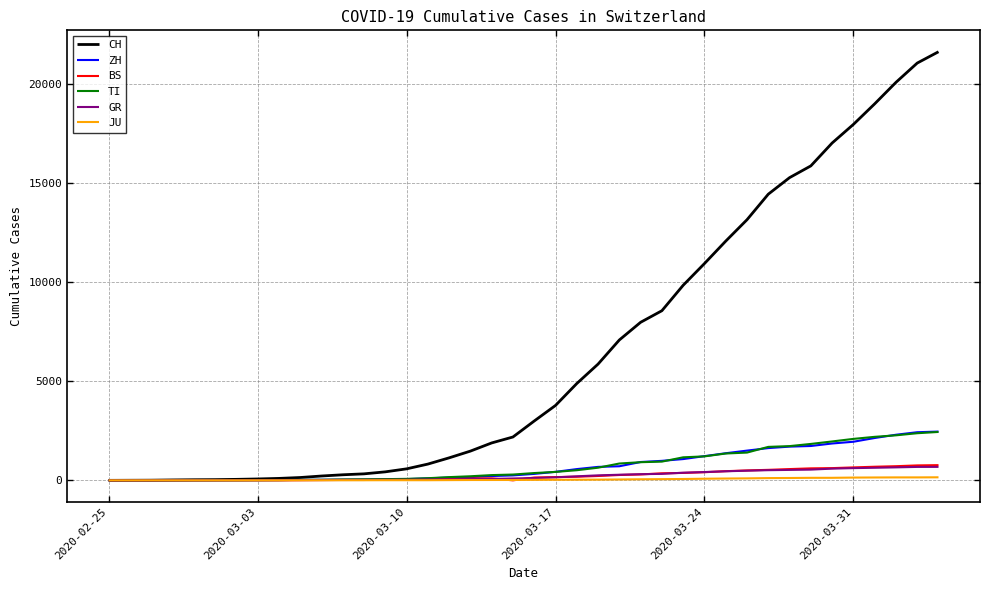

Which series has the largest total across all categories?

CH